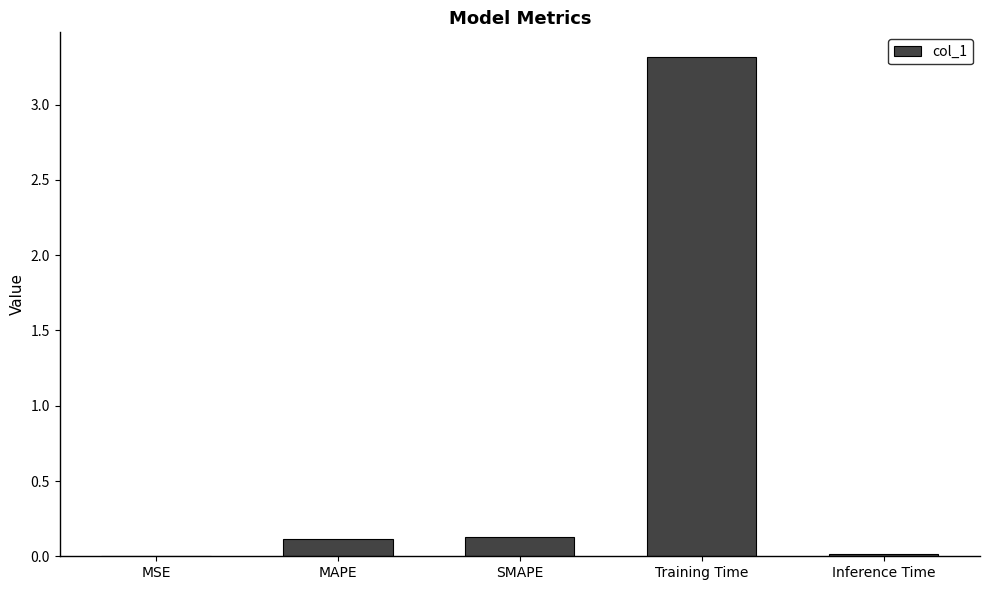

At which category does the chart reach its peak across all series?

Training Time